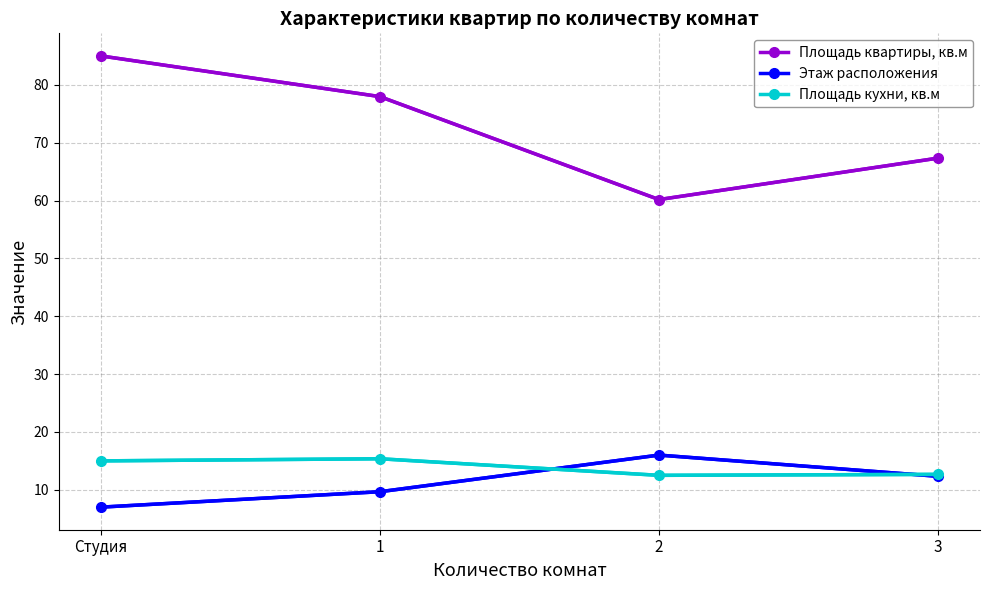

List the labels in order of Площадь квартиры, кв.м value, smallest first.

2, 3, 1, Студия